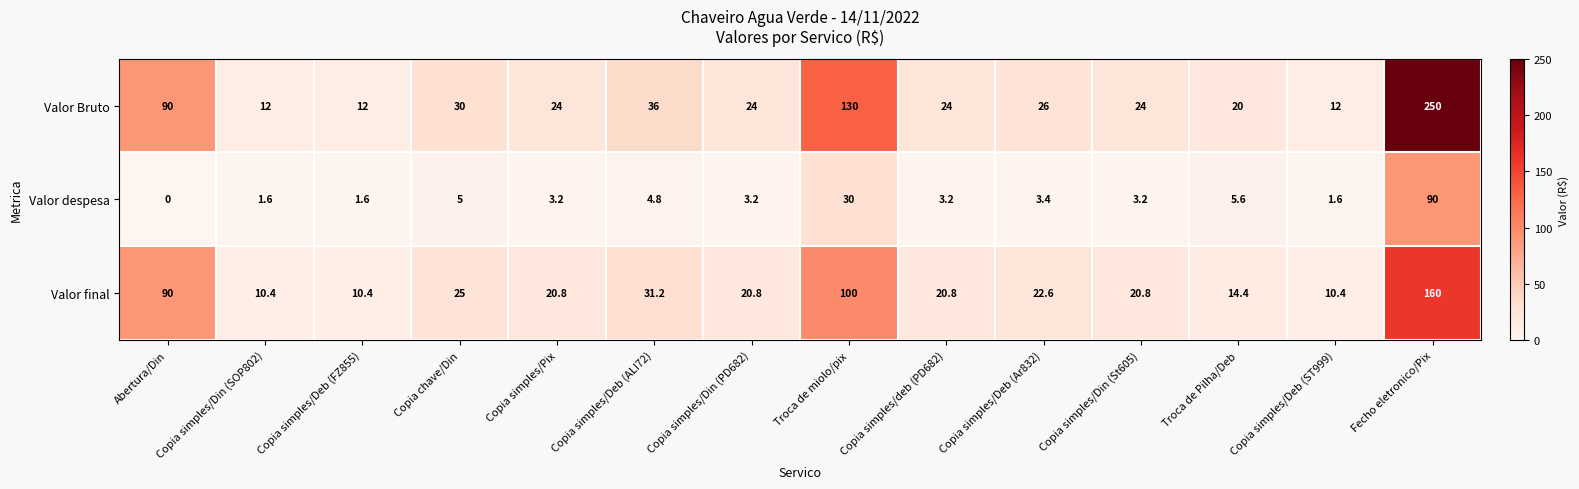

Count the number of categories in the chart.

14